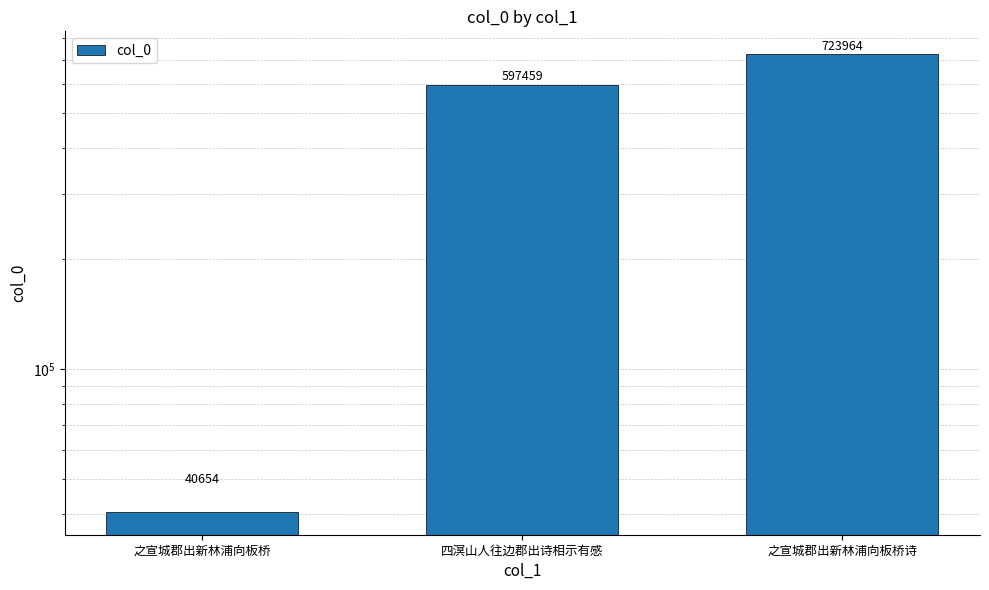

Is it true that the value at 之宣城郡出新林浦向板桥诗 is 1115844?

False